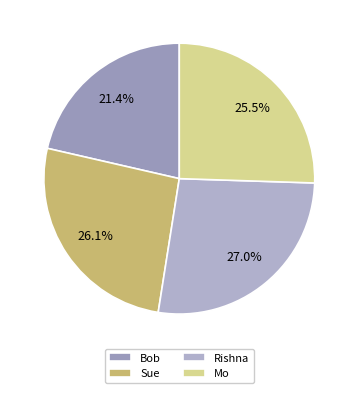

True or false: Bob accounts for 21% of the total.

True